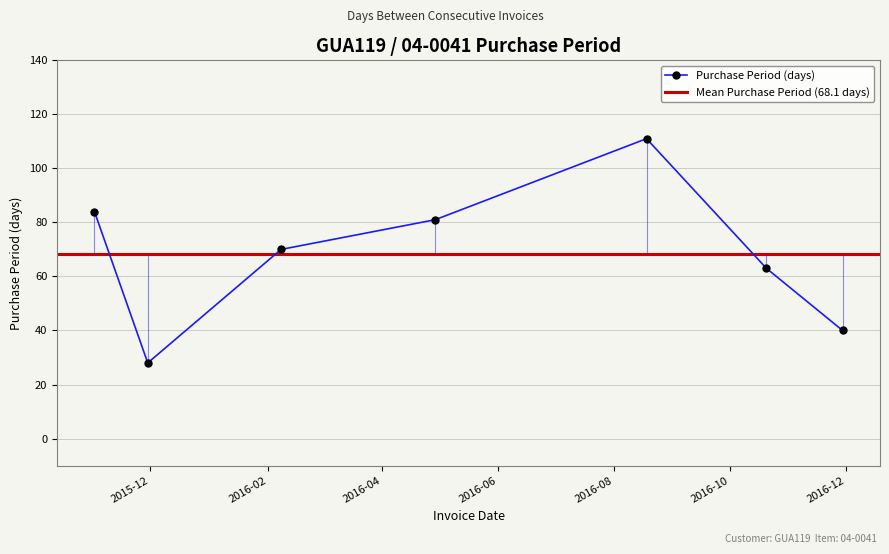

Reading right to left, transcribe all the data shown in this chart.

2016-11-29=40	2016-10-20=63	2016-08-18=111	2016-04-29=81	2016-02-08=70	2015-11-30=28	2015-11-02=84